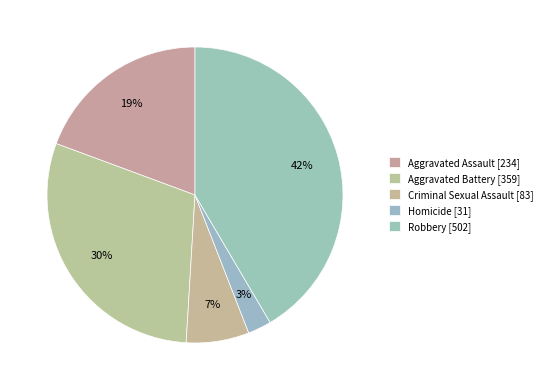

How many slices are in this pie chart?

5